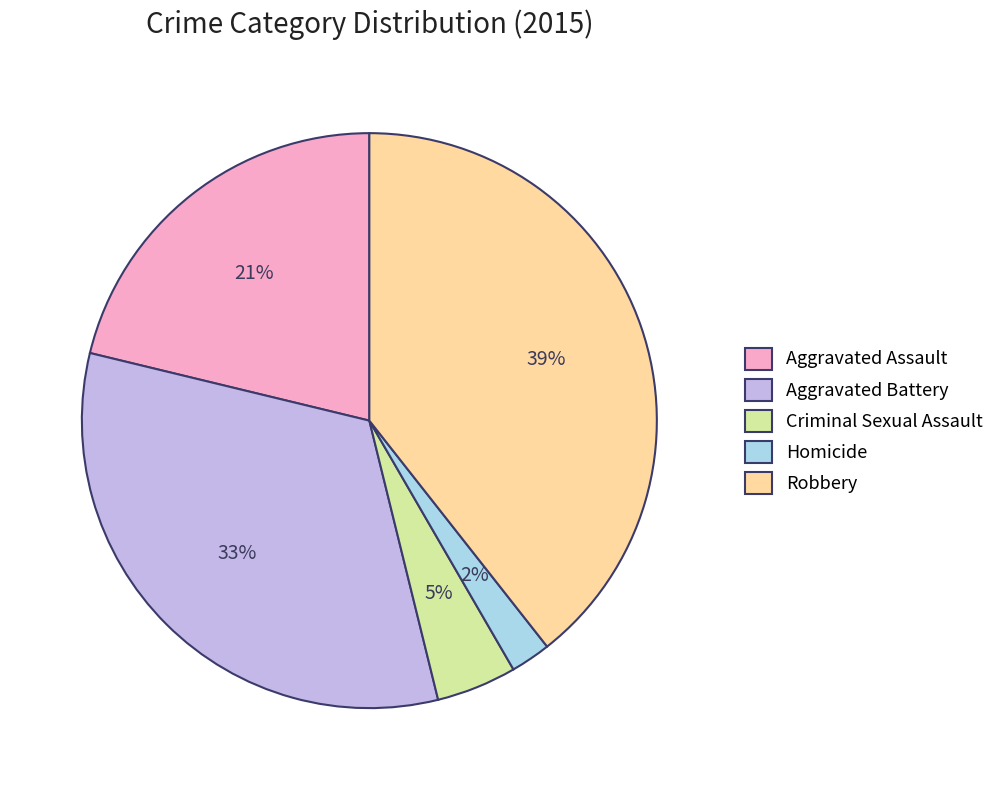

The Robbery slice represents 45% of the pie. True or false?

False